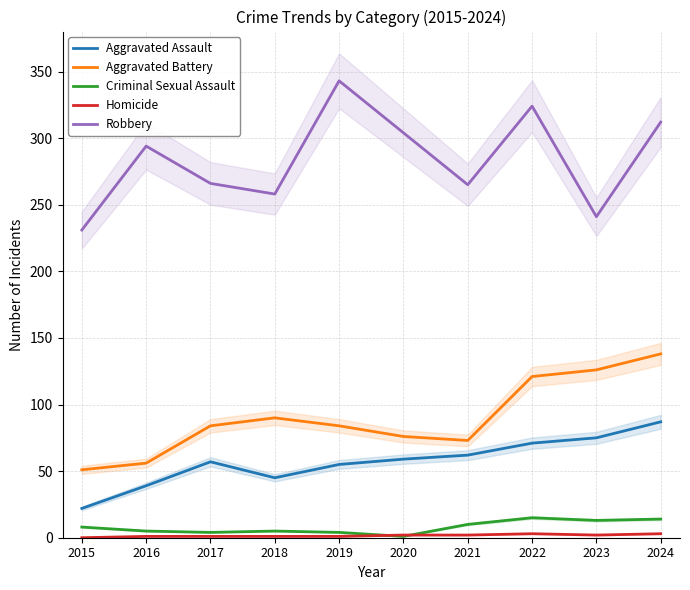

At which category does Criminal Sexual Assault reach its first local peak?

2018